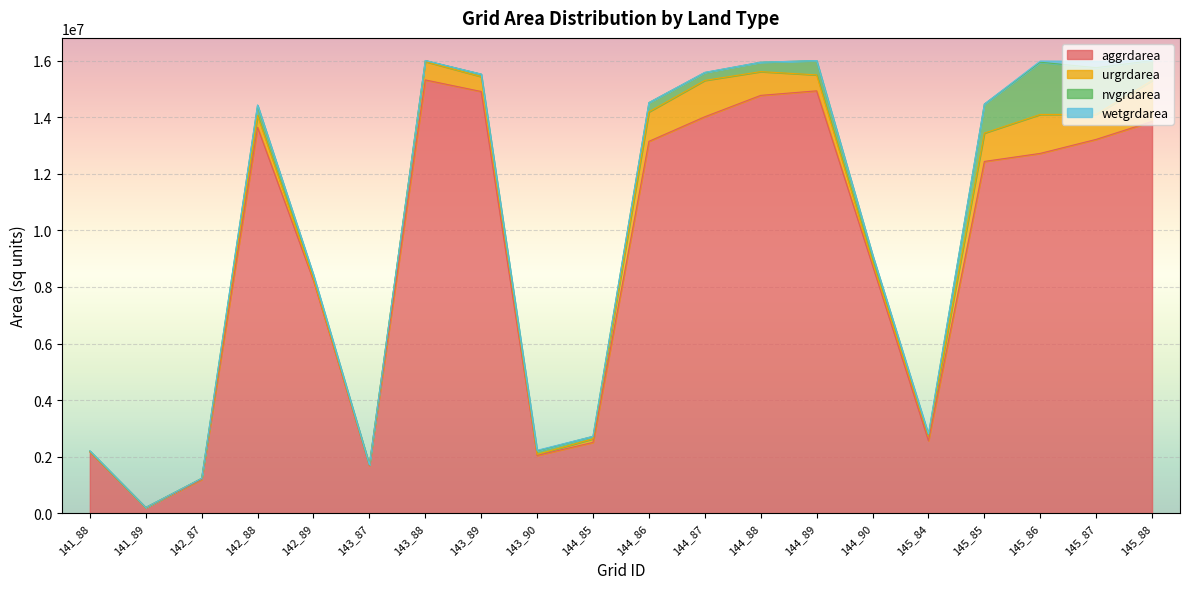

What is the approximate value of aggrdarea at 145_86, to the nearest 10?

12718800